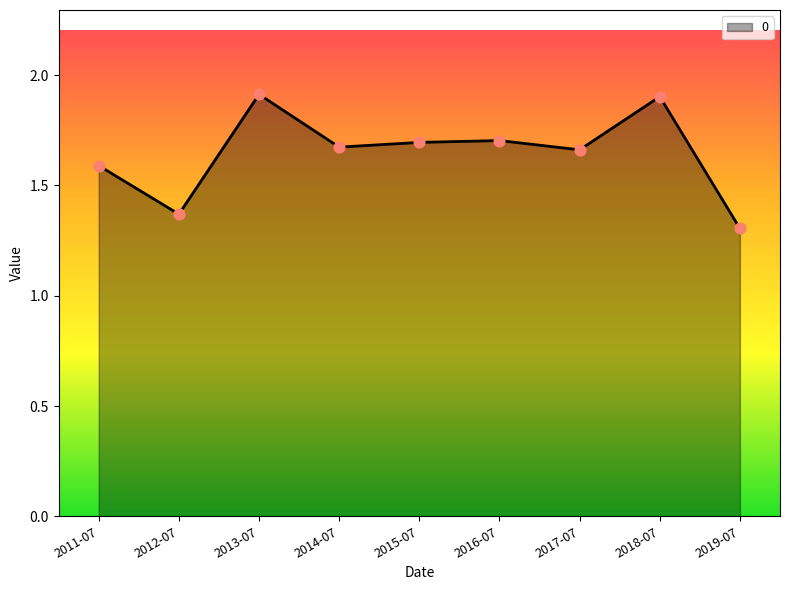

What is the ratio of the value at 2019-07 to the value at 2015-07?

0.8